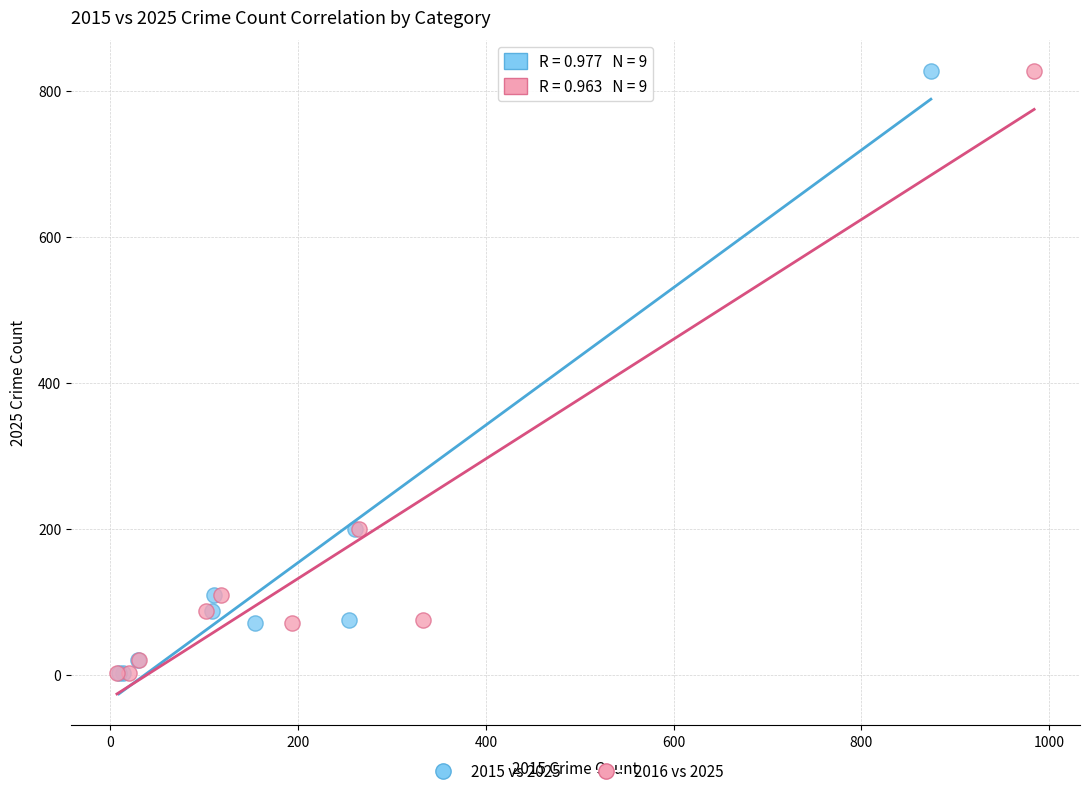

What are all the series names shown in the legend?

2015 vs 2025, 2016 vs 2025